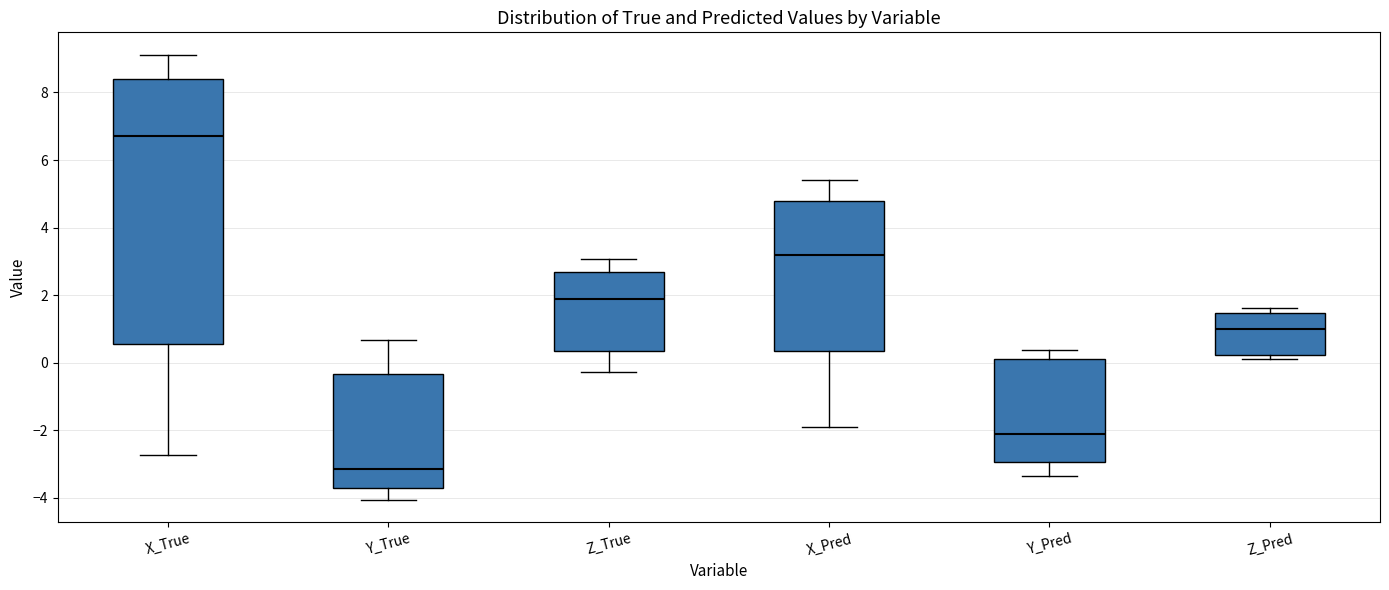

Comparing the boxes themselves (not the whiskers), which one is the tallest?

X_True